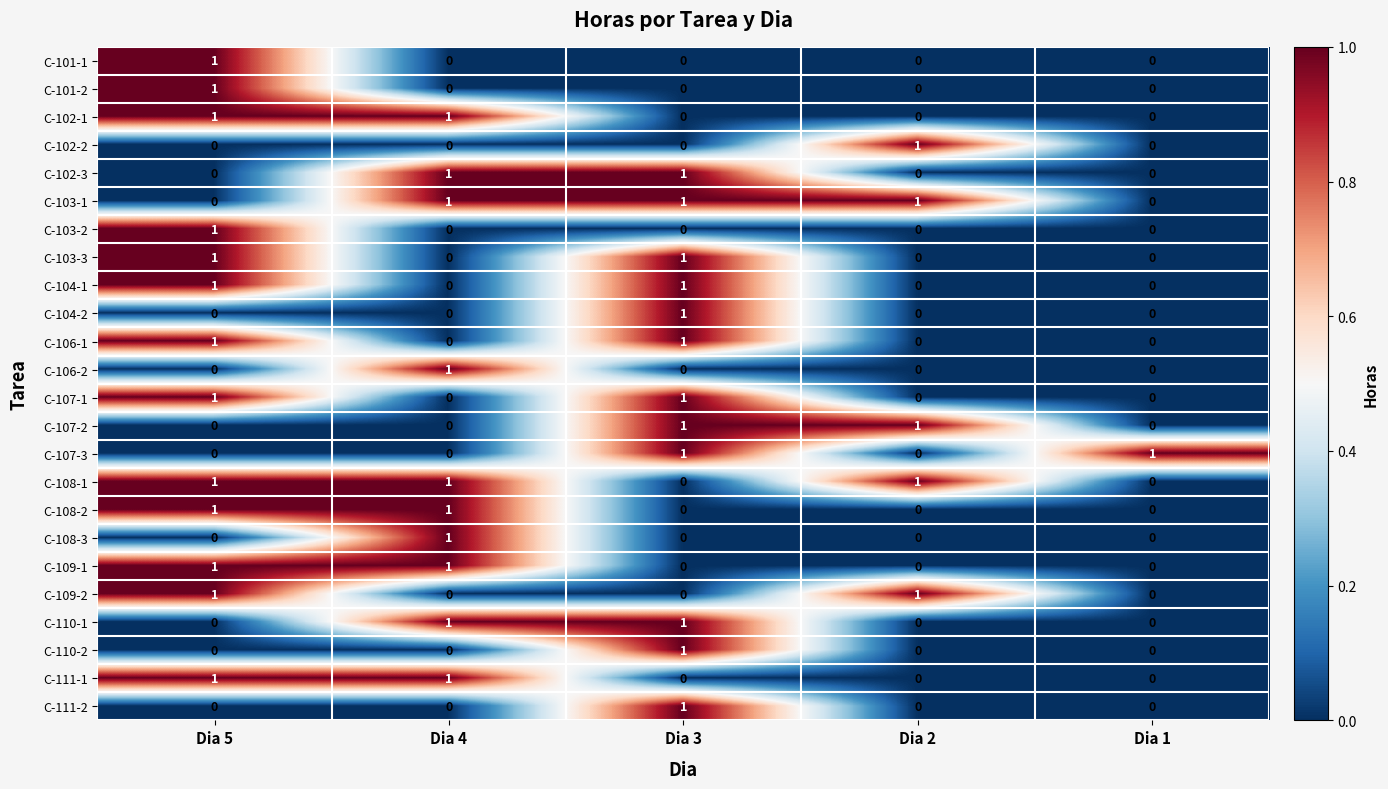

At how many categories does at least one series exceed 0?

5